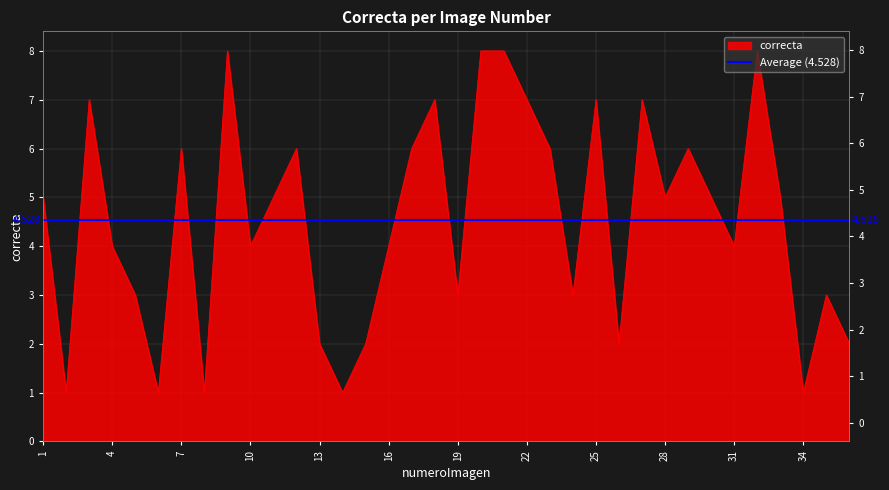

True or false: the data shows 2 at 2.

False